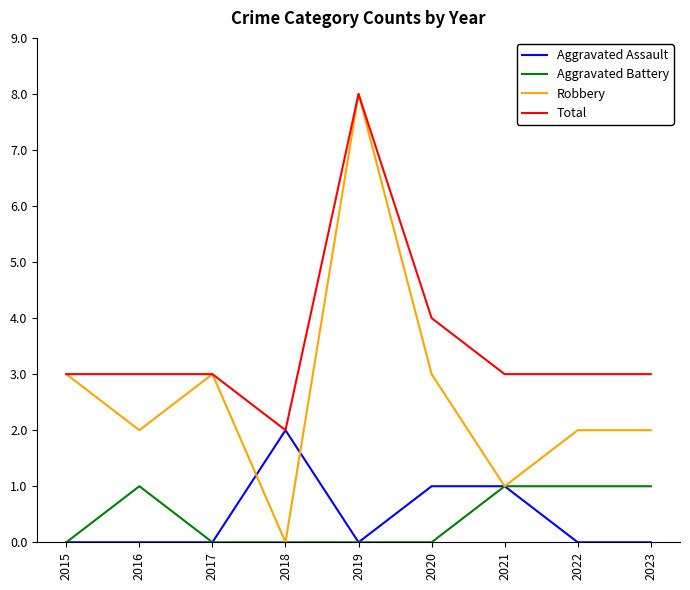

The value of Robbery at 2018 is -3. True or false?

False